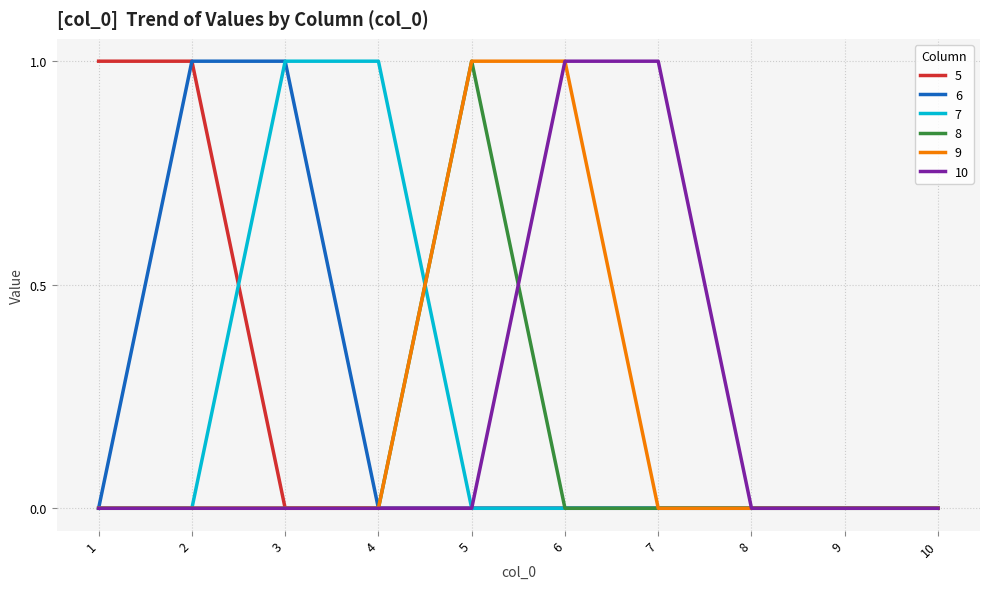

Reading left to right, extract all data points from this chart.

5: 1	1	0	0	0	0	0	0	0	0
6: 0	1	1	0	0	0	0	0	0	0
7: 0	0	1	1	0	0	0	0	0	0
8: 0	0	0	0	1	0	0	0	0	0
9: 0	0	0	0	1	1	0	0	0	0
10: 0	0	0	0	0	1	1	0	0	0